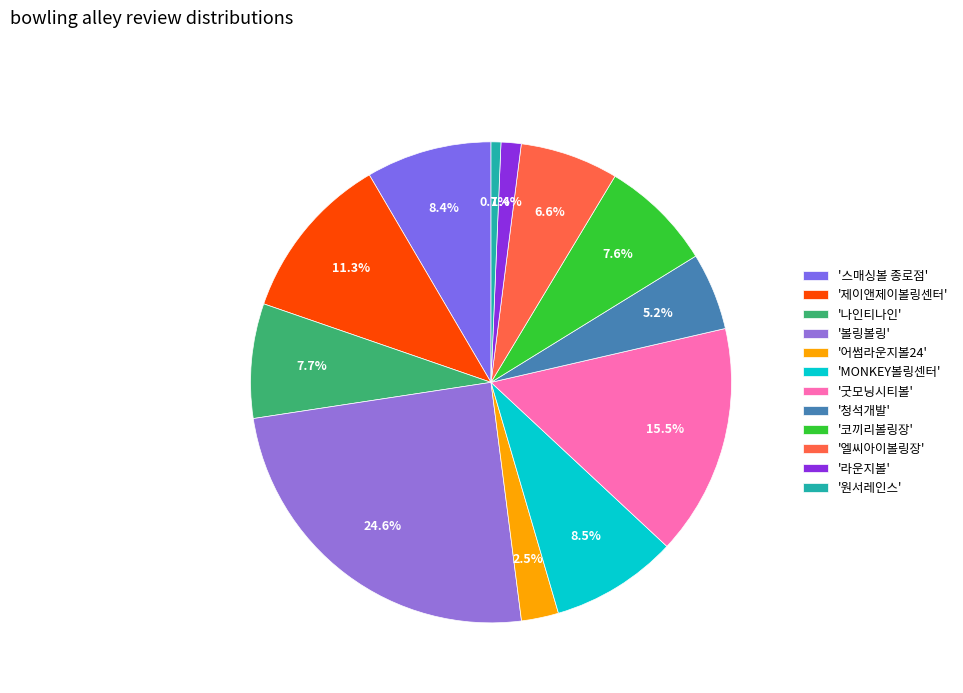

What is the largest slice in the pie chart?

'볼링볼링'